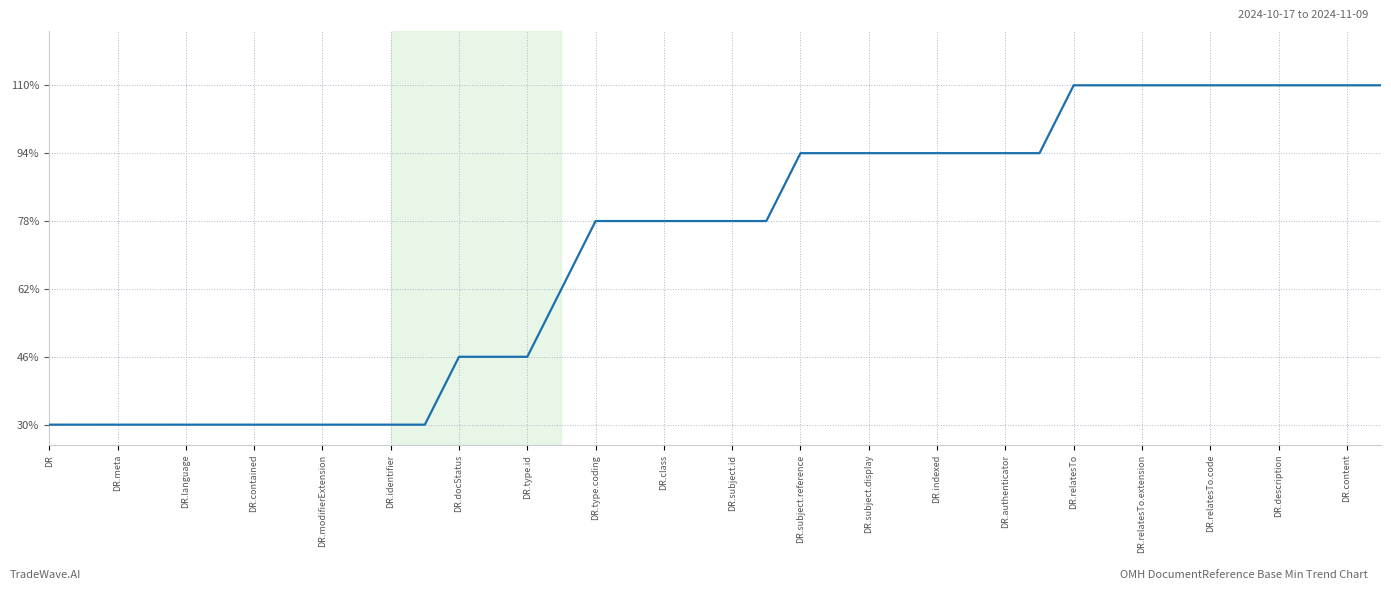

Does the chart have visible grid lines?

Yes